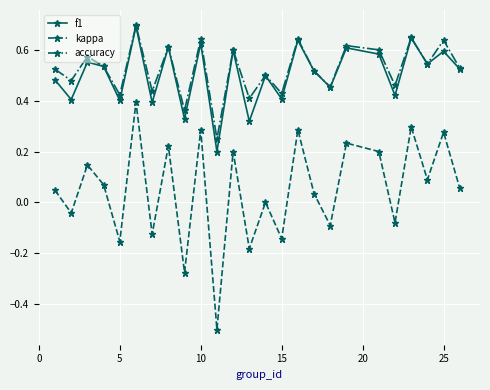

How many lines are shown in the chart?

3